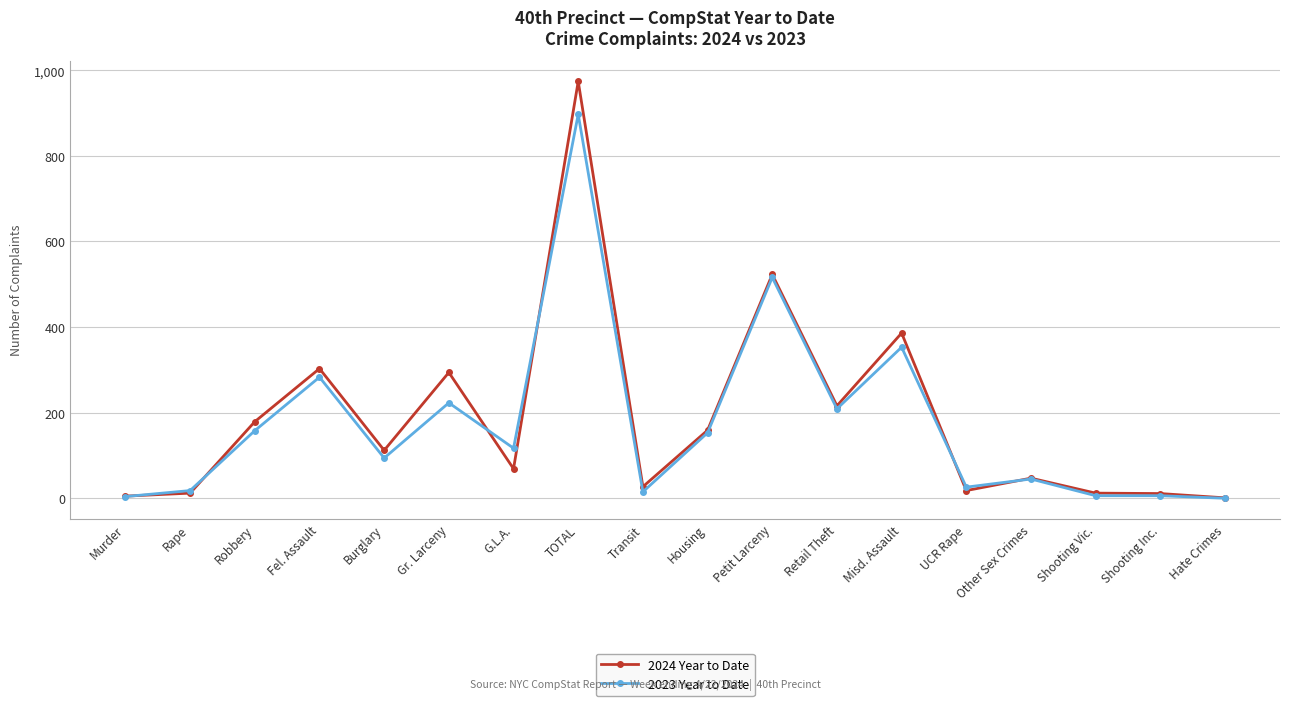

Which series has the largest range (max minus min)?

2024 Year to Date